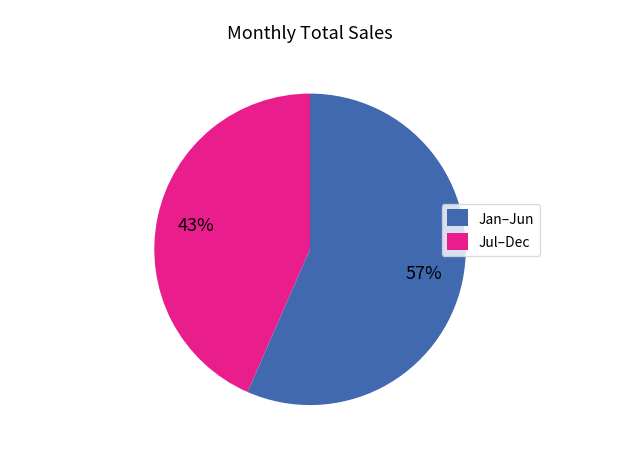

To the nearest percent, what is the average slice percentage?

50%